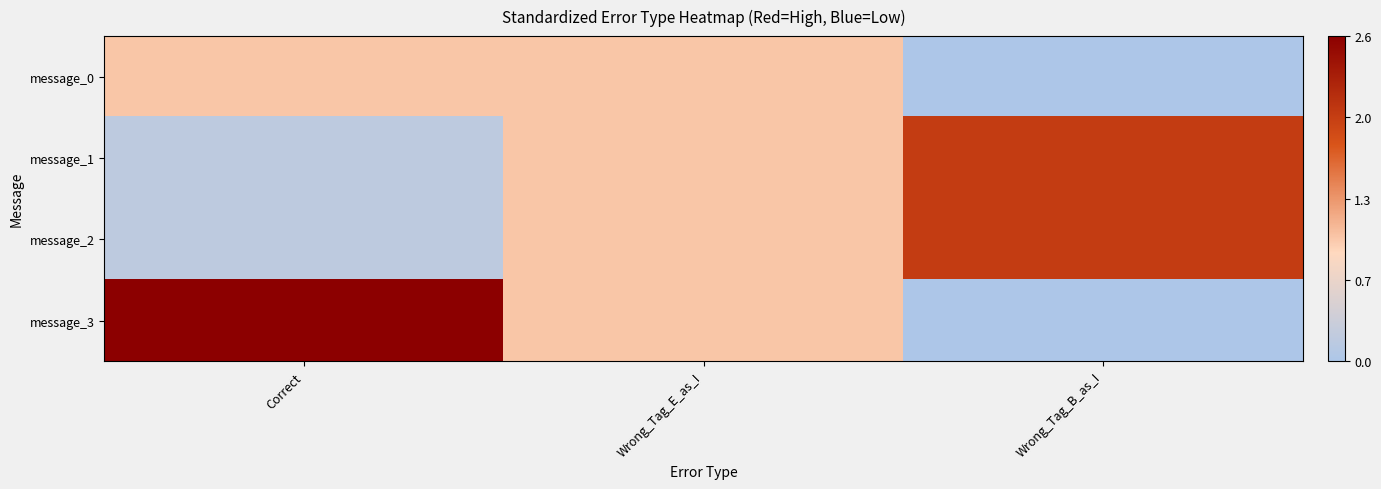

At how many categories does at least one series exceed 1?

2